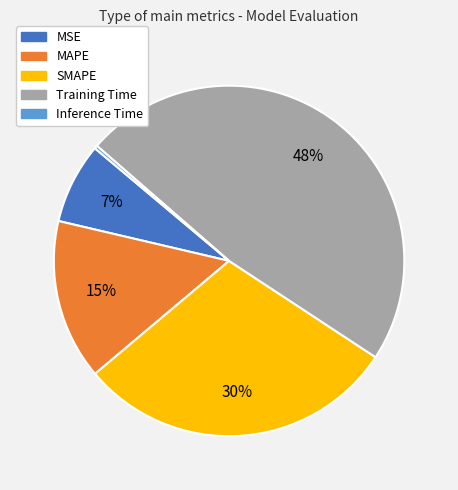

True or false: MSE accounts for 19% of the total.

False